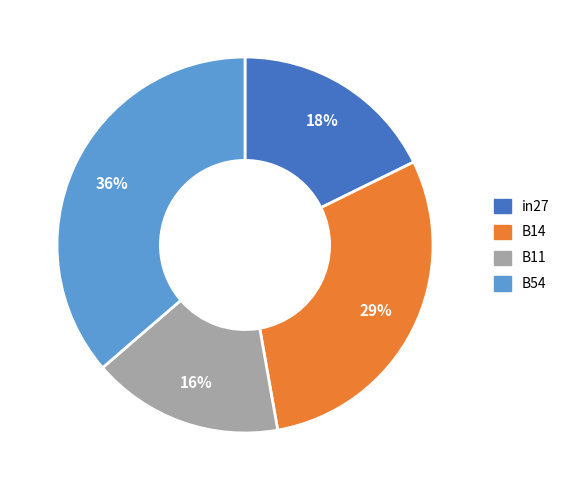

Does any single category account for the majority?

No